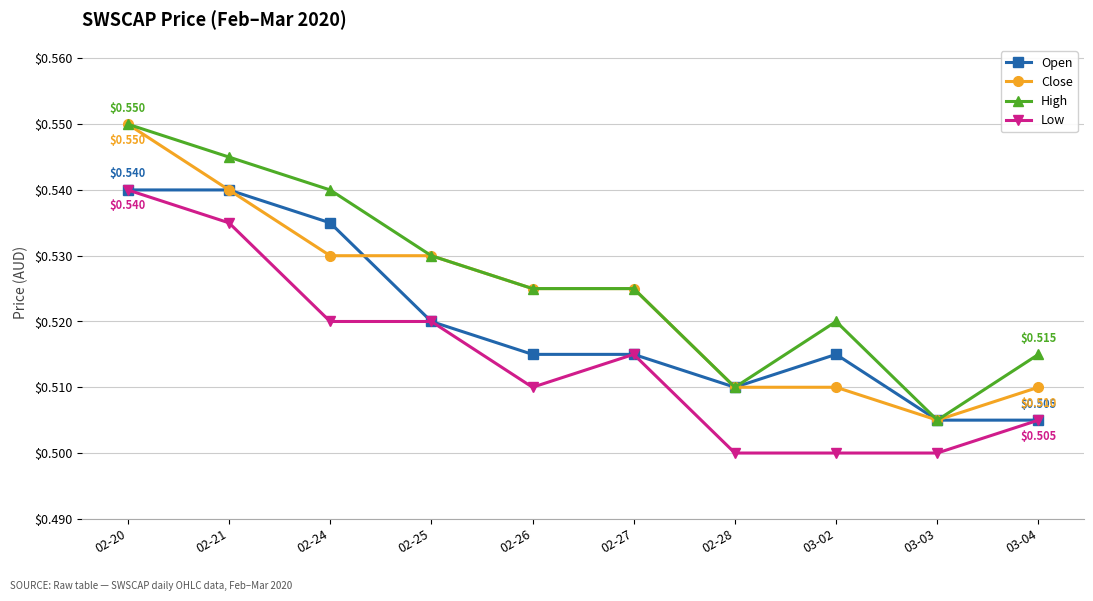

True or false: High has more than 0 interior local peaks.

True